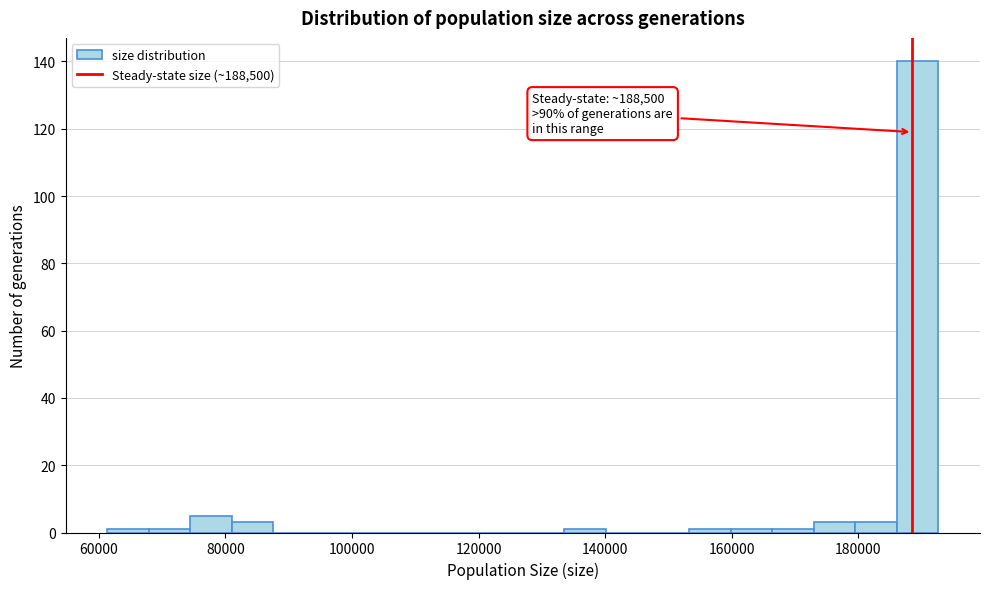

Around what value on the x-axis is the tallest bar? Give the approximate position of its centre, as read against the axis.

190000